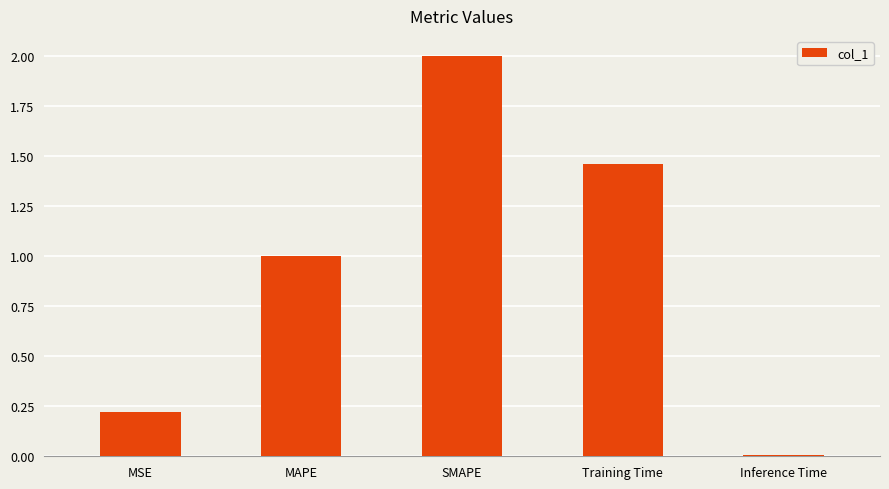

Is it true that the value at SMAPE is 2.0?

True